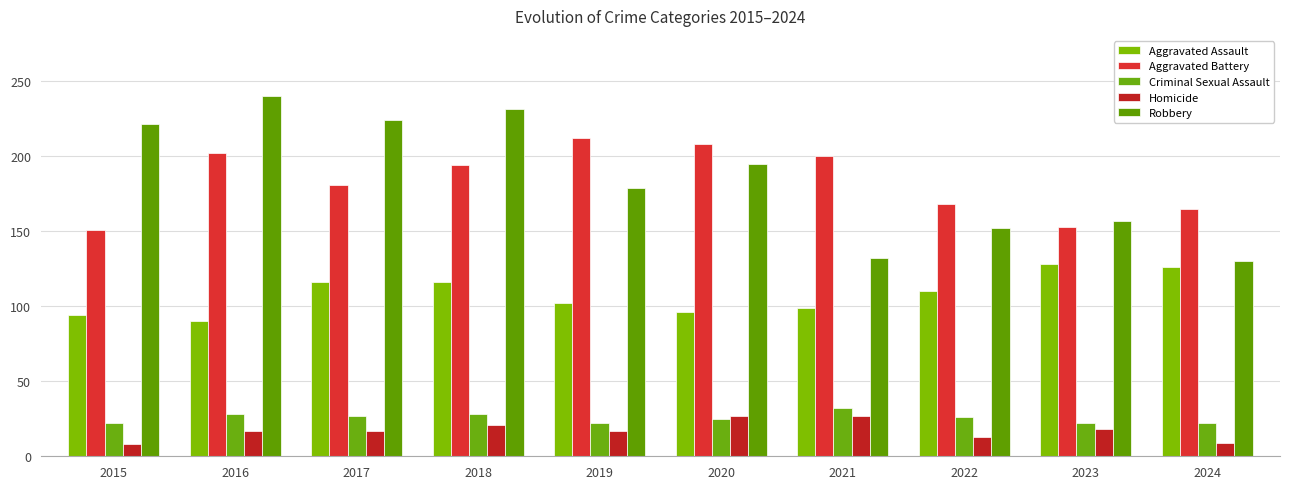

Reading left to right, what are all the values shown in this chart?

Aggravated Assault: 2015=94	2016=90	2017=116	2018=116	2019=102	2020=96	2021=99	2022=110	2023=128	2024=126
Aggravated Battery: 2015=151	2016=202	2017=181	2018=194	2019=212	2020=208	2021=200	2022=168	2023=153	2024=165
Criminal Sexual Assault: 2015=22	2016=28	2017=27	2018=28	2019=22	2020=25	2021=32	2022=26	2023=22	2024=22
Homicide: 2015=8	2016=17	2017=17	2018=21	2019=17	2020=27	2021=27	2022=13	2023=18	2024=9
Robbery: 2015=221	2016=240	2017=224	2018=231	2019=179	2020=195	2021=132	2022=152	2023=157	2024=130